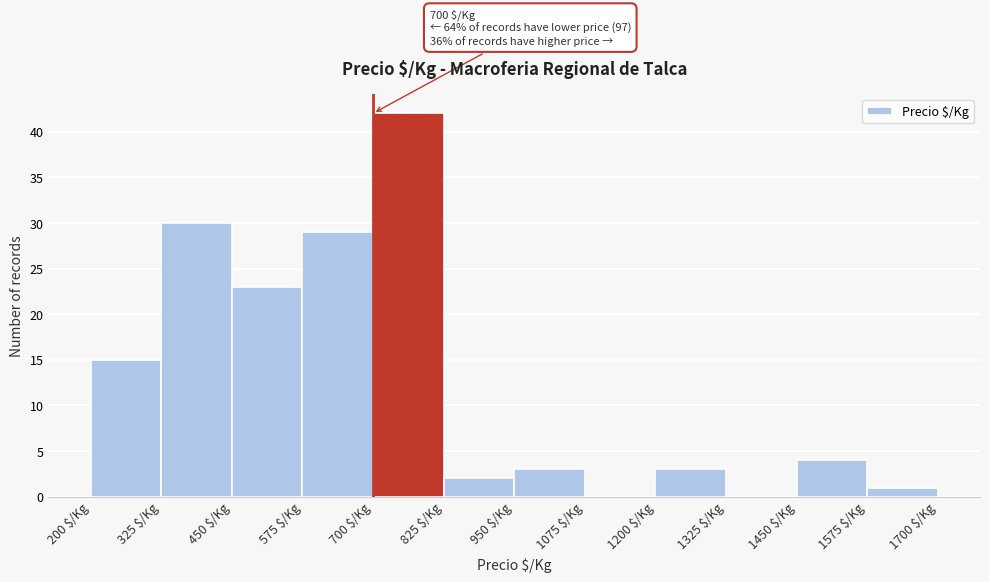

Over which range of the x-axis is the bar tallest?

700 to 825